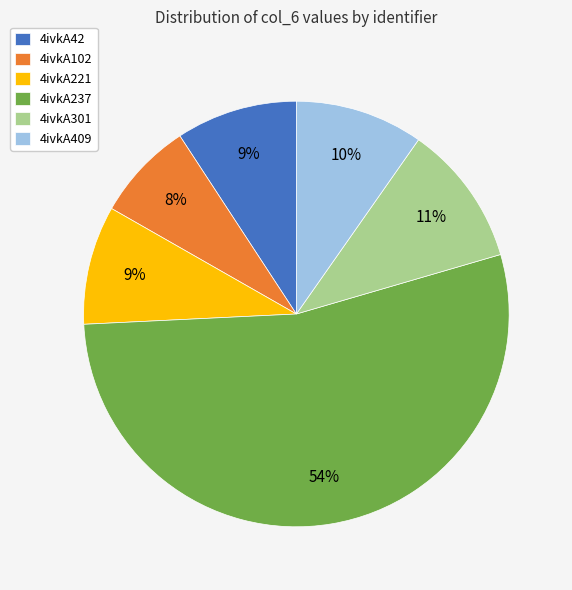

Approximately how many times larger is the value at 4ivkA102 compared to 4ivkA301?

0.7